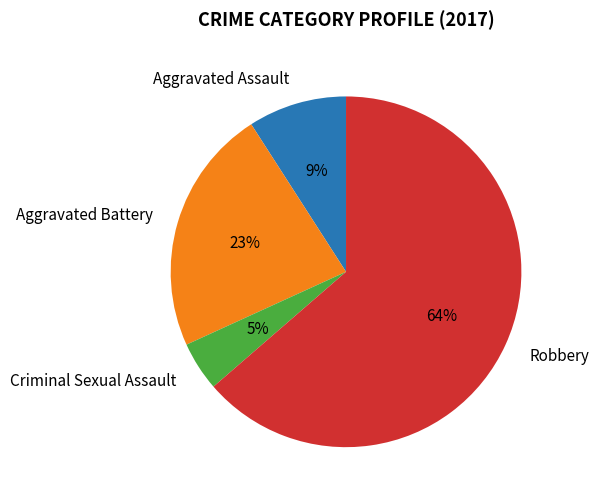

Rank the categories by value from highest to lowest.

Robbery, Aggravated Battery, Aggravated Assault, Criminal Sexual Assault